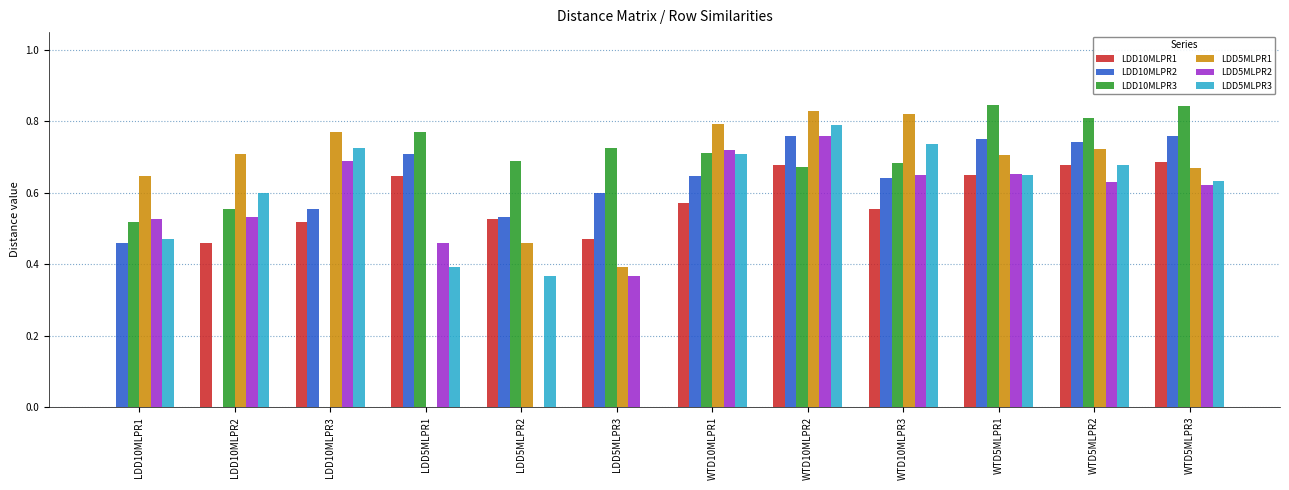

What is the sum of all LDD5MLPR3 values?

6.7